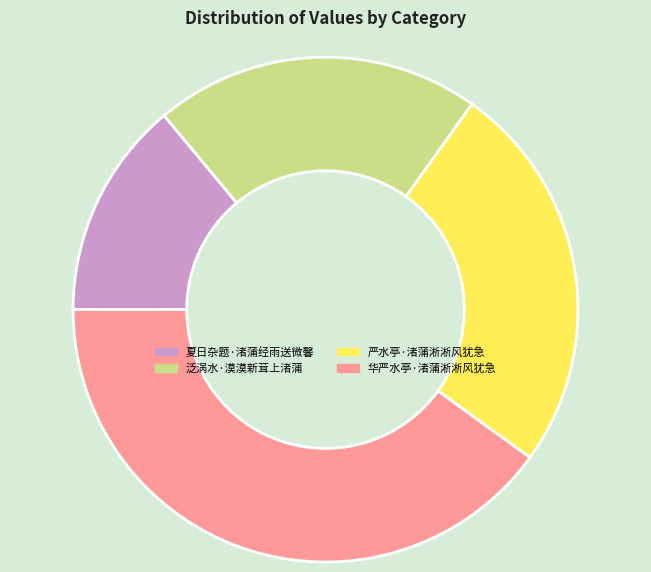

Combined, do 夏日杂题·渚蒲经雨送微馨 and 华严水亭·渚蒲淅淅风犹急 account for over 50%?

Yes